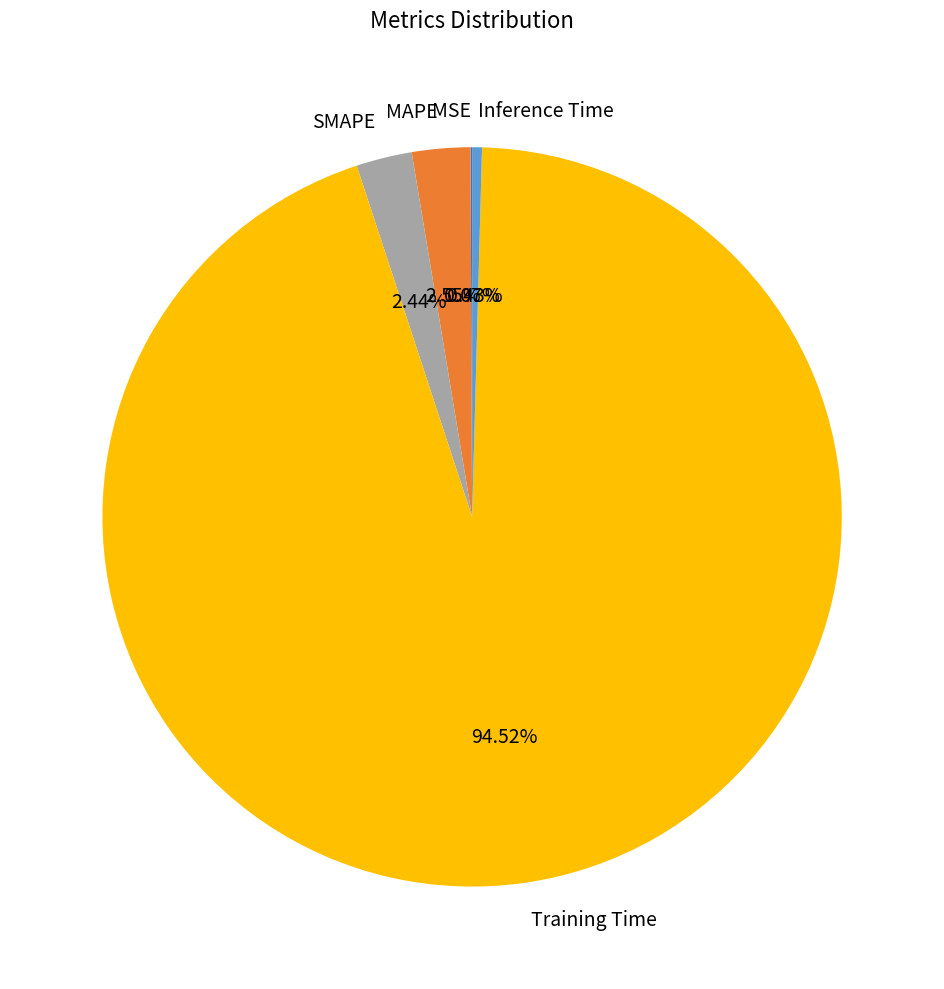

Combined, do Inference Time and Training Time account for over 50%?

Yes